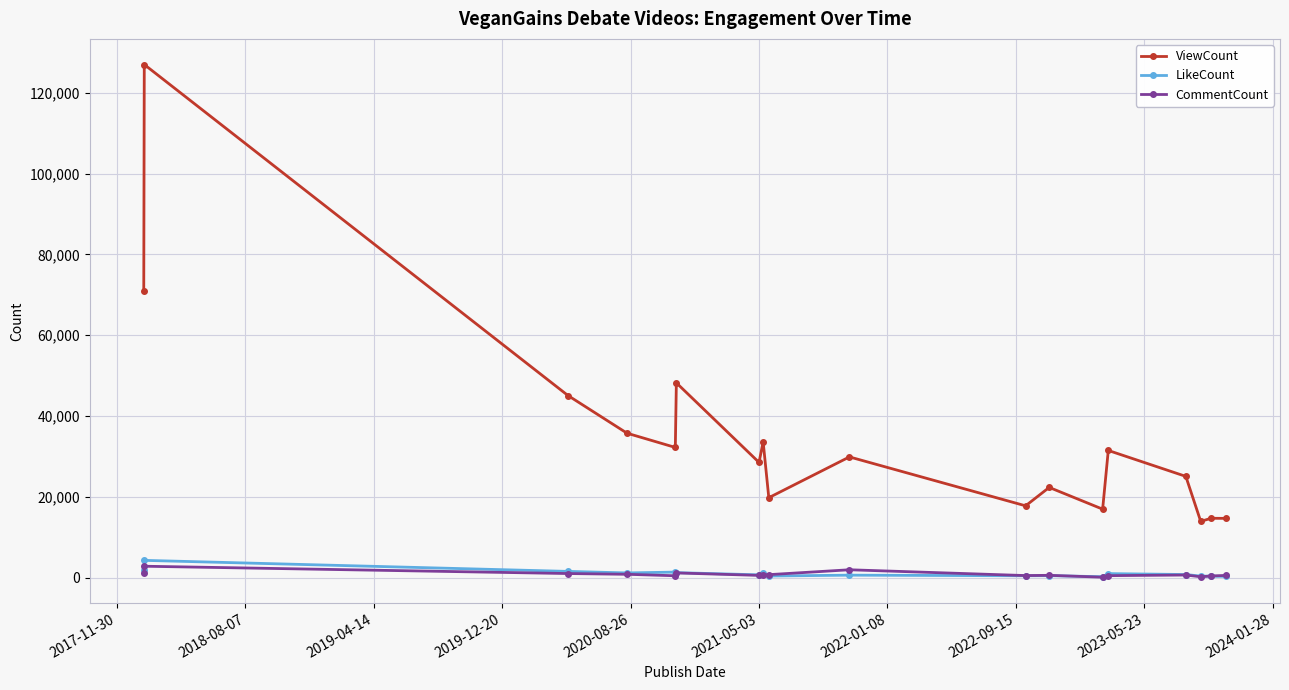

What is the greatest value displayed?

126968